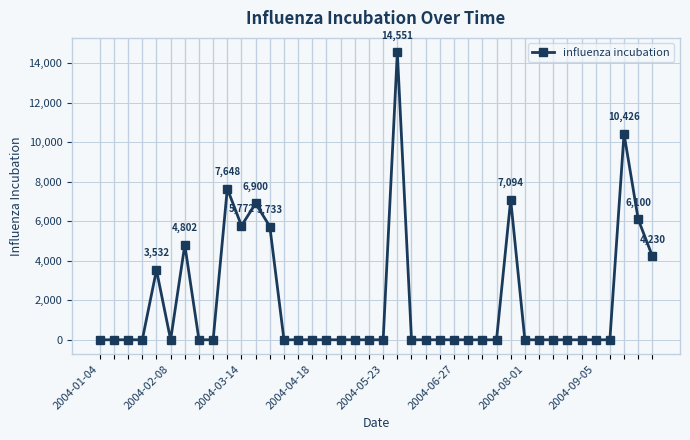

What is the maximum value shown in the chart?

14551.1